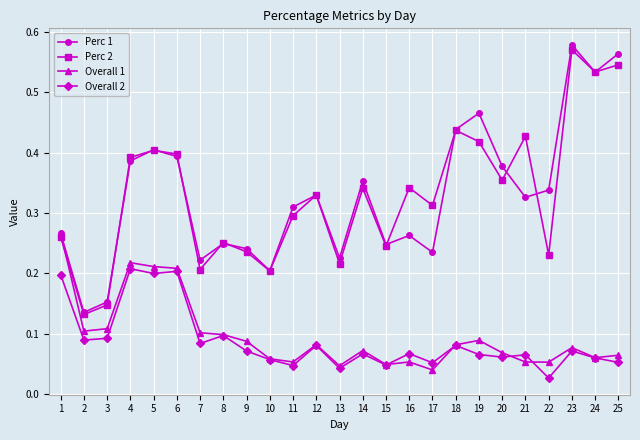

How many Overall 2 values are between 0 and 1?

25